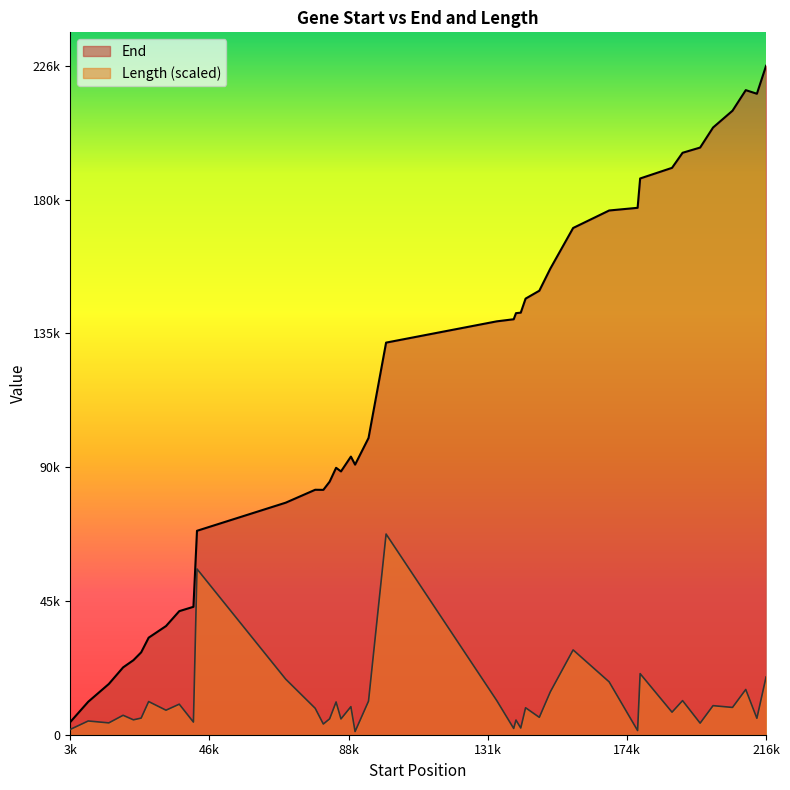

Where does the Length series first go above 8939?

27485